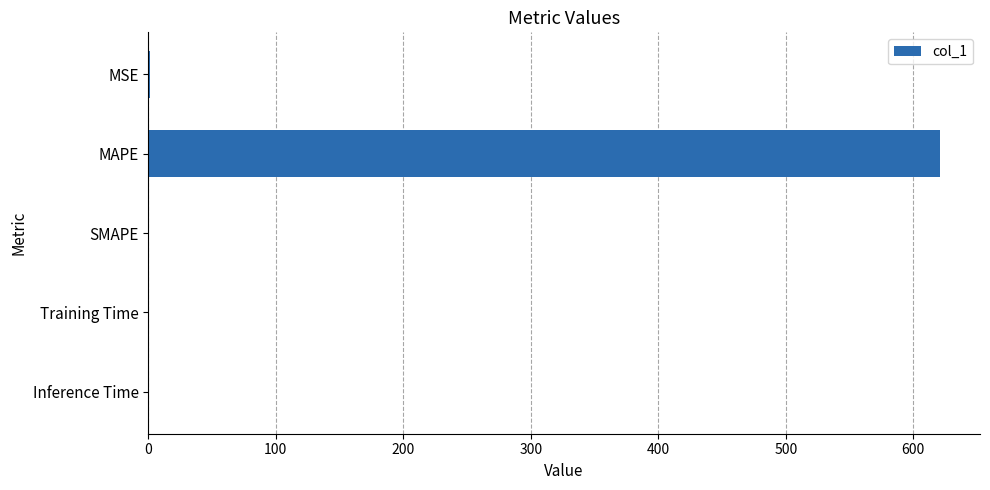

What is the sum of all values?

622.4